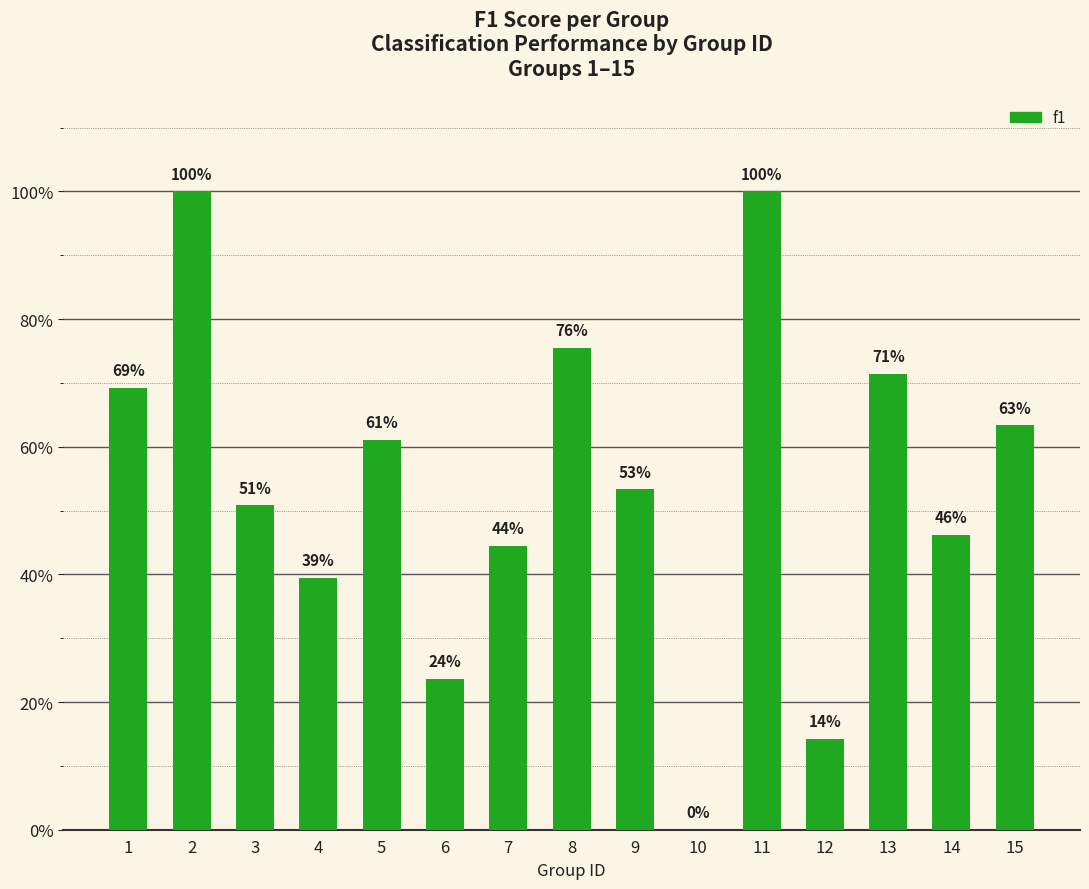

How many series are shown in this chart?

1